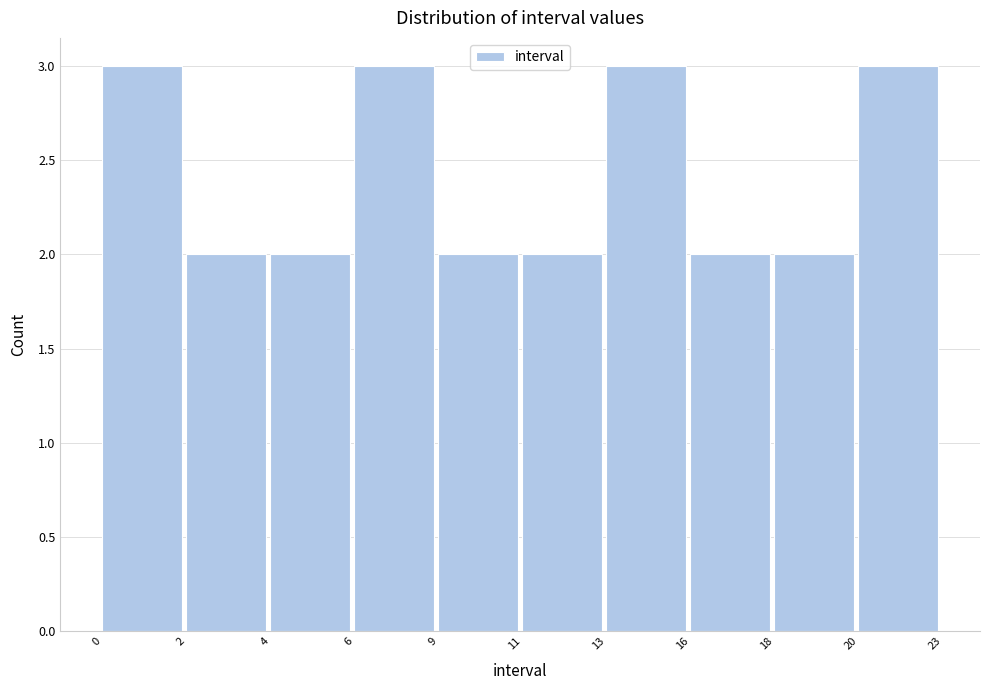

Reading left to right, list all the values displayed in this chart.

0=3	2=2	4=2	6=3	9=2	11=2	13=3	16=2	18=2	20=3